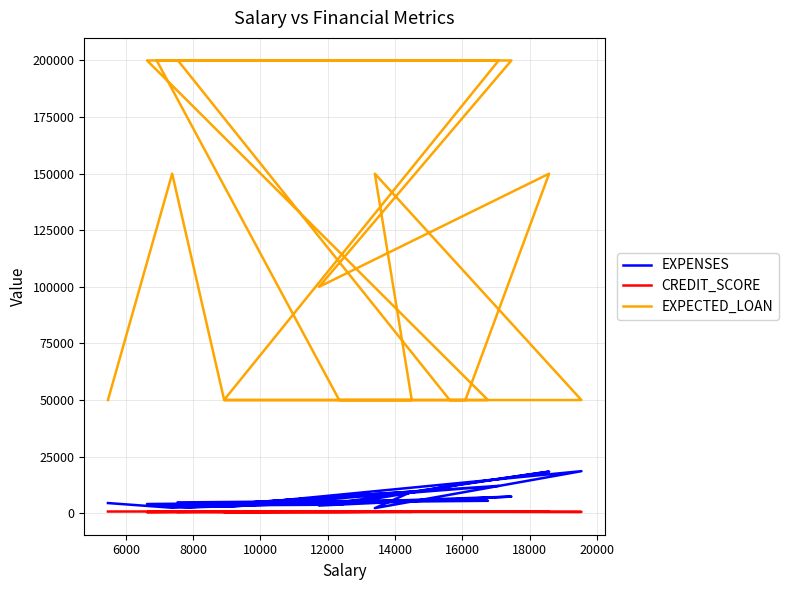

How many data points in CREDIT_SCORE are above 665?

9